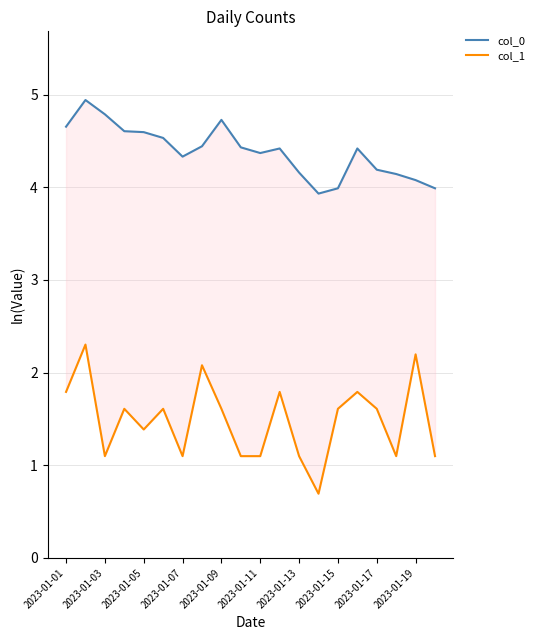

Which has a higher value, 2023-01-15 or 2023-01-05?

2023-01-05